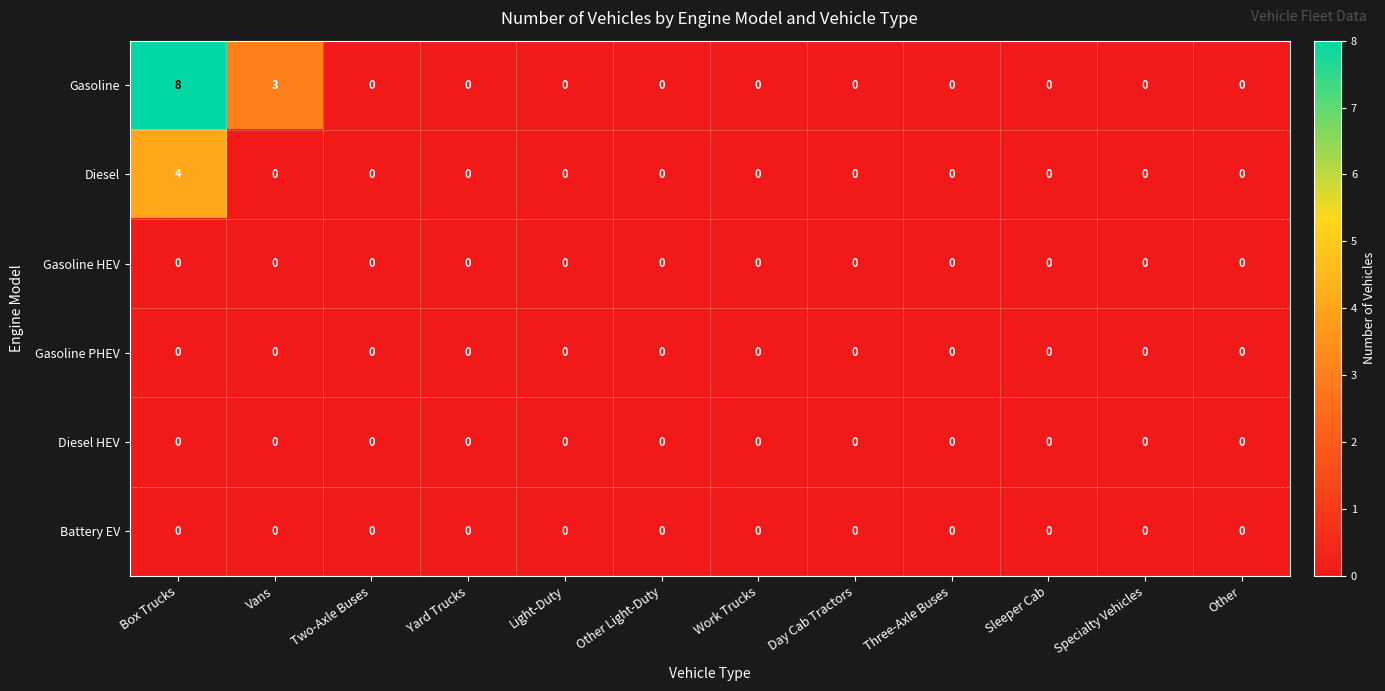

Which series has the largest total across all categories?

Gasoline